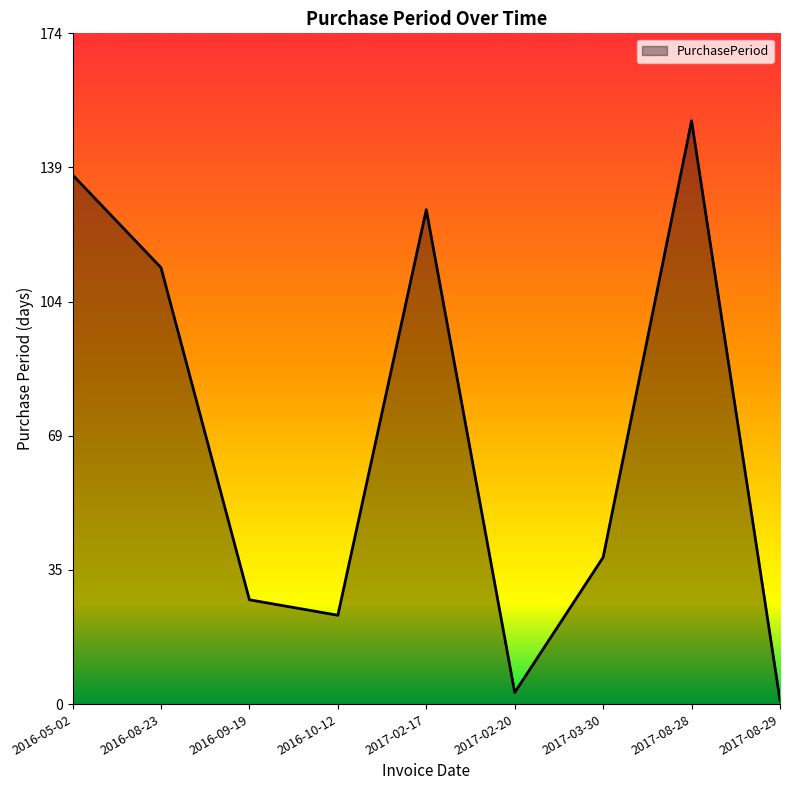

What is the change in value from 2017-02-17 to 2017-02-20?

-125